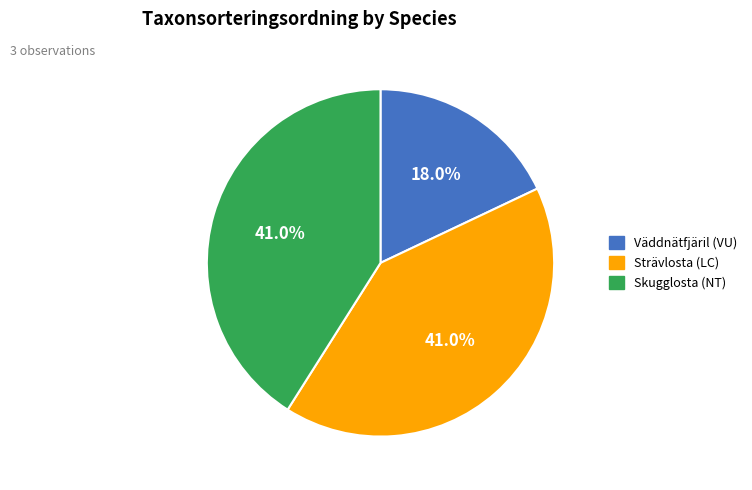

What is the smallest slice in the pie chart?

Väddnätfjäril (VU)